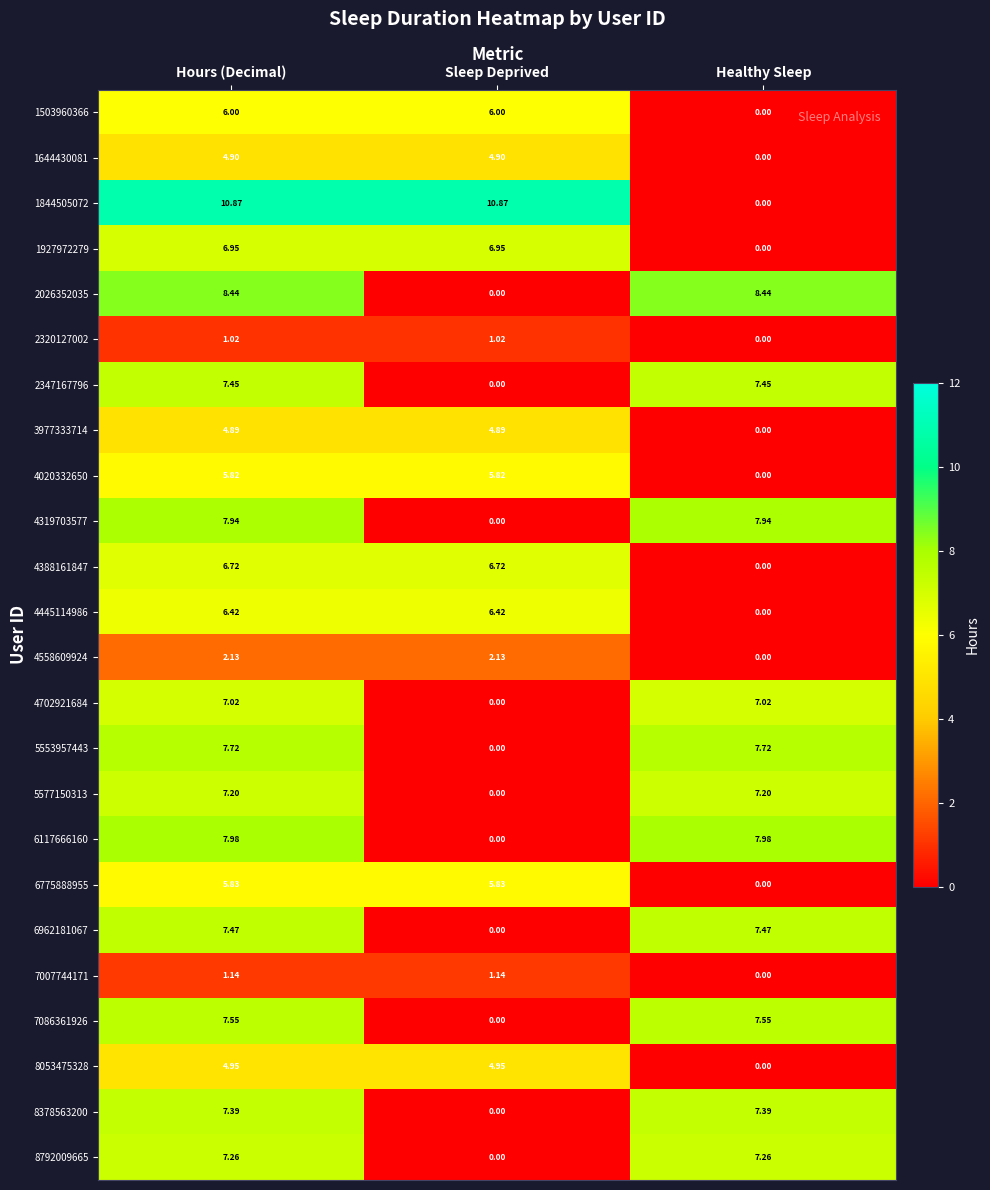

Where does the 2026352035 series first go above 8?

Hours (Decimal)